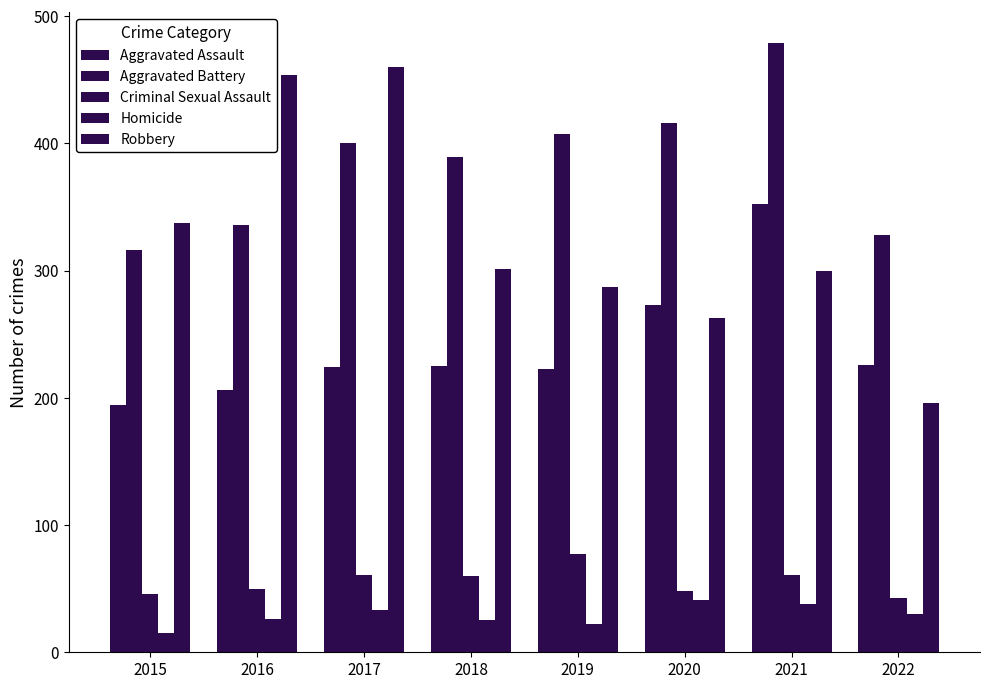

What is the minimum value shown in the chart?

15